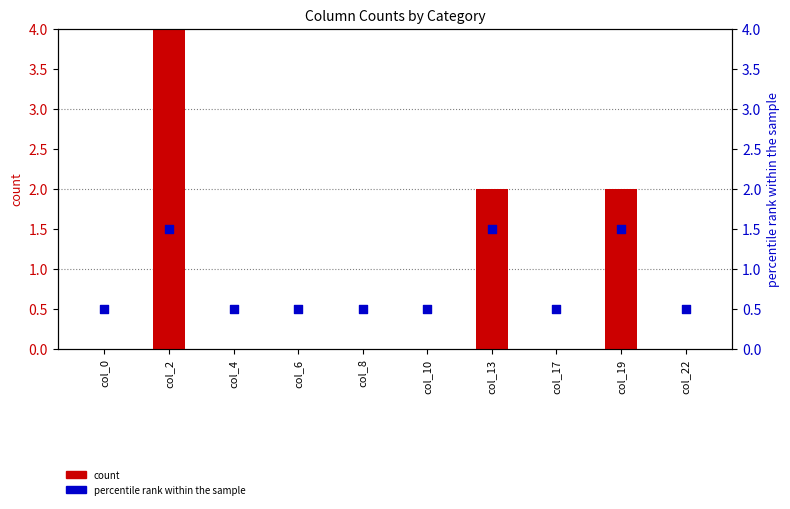

Which series has the largest total across all categories?

count